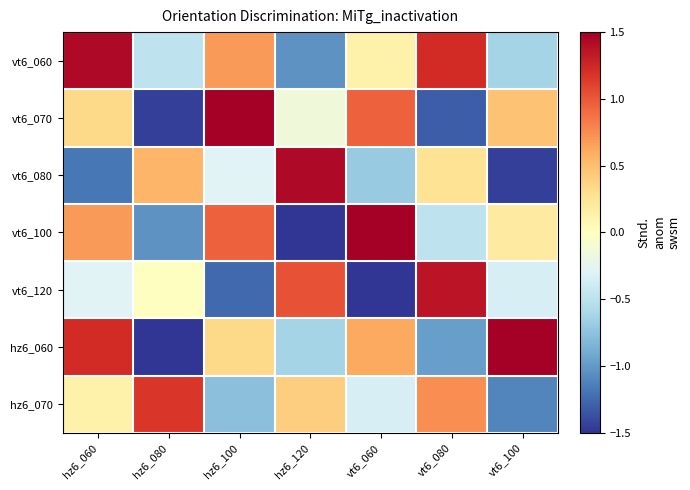

What is the total value across all series at hz6_100?

1.2